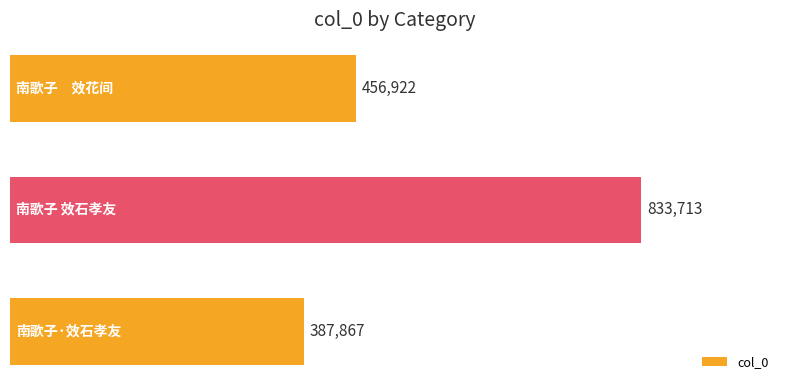

What is the difference between the maximum and second lowest values?

376791